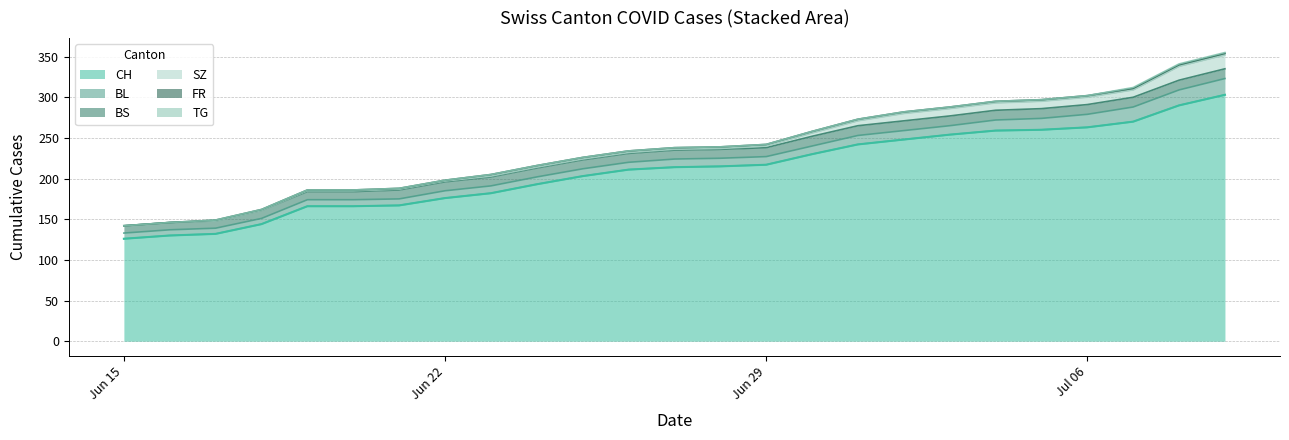

What is the sum of all SZ values?

110